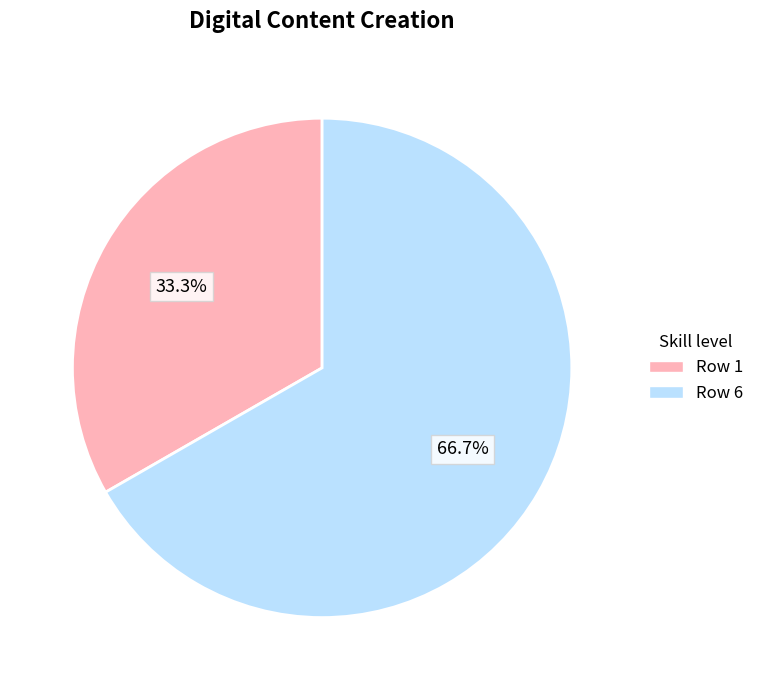

Does any single category account for the majority?

Yes